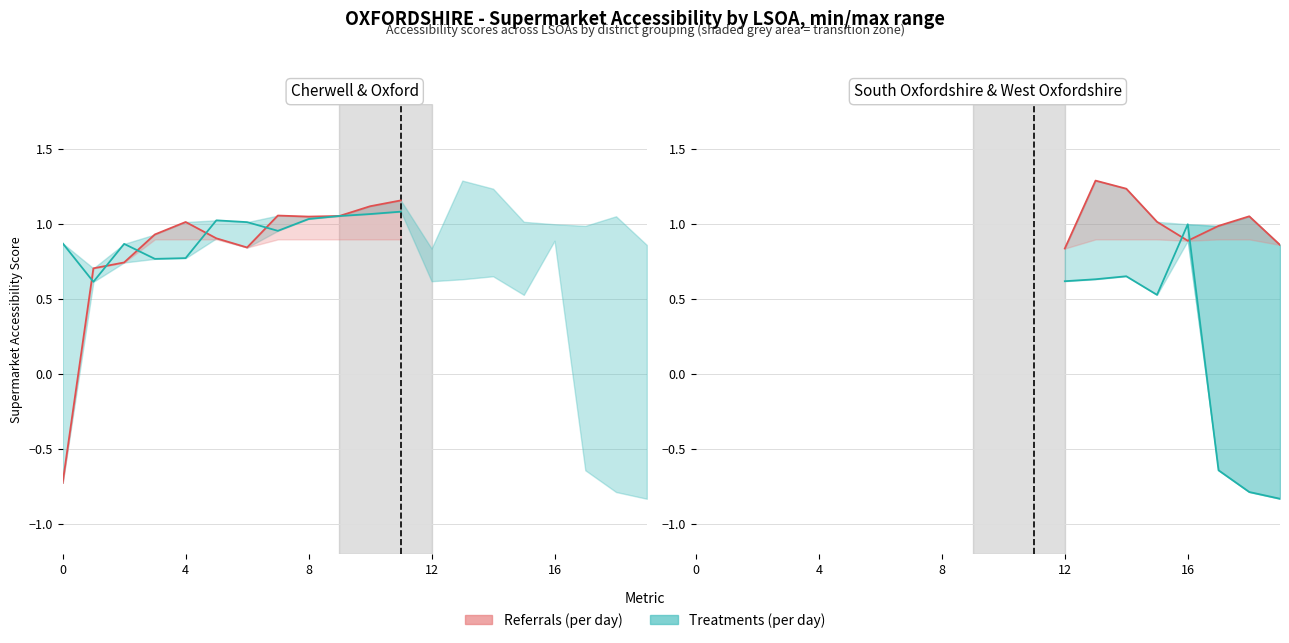

Which series ends up on top after the final intersection of Referrals (per day) and Treatments (per day)?

Referrals (per day)